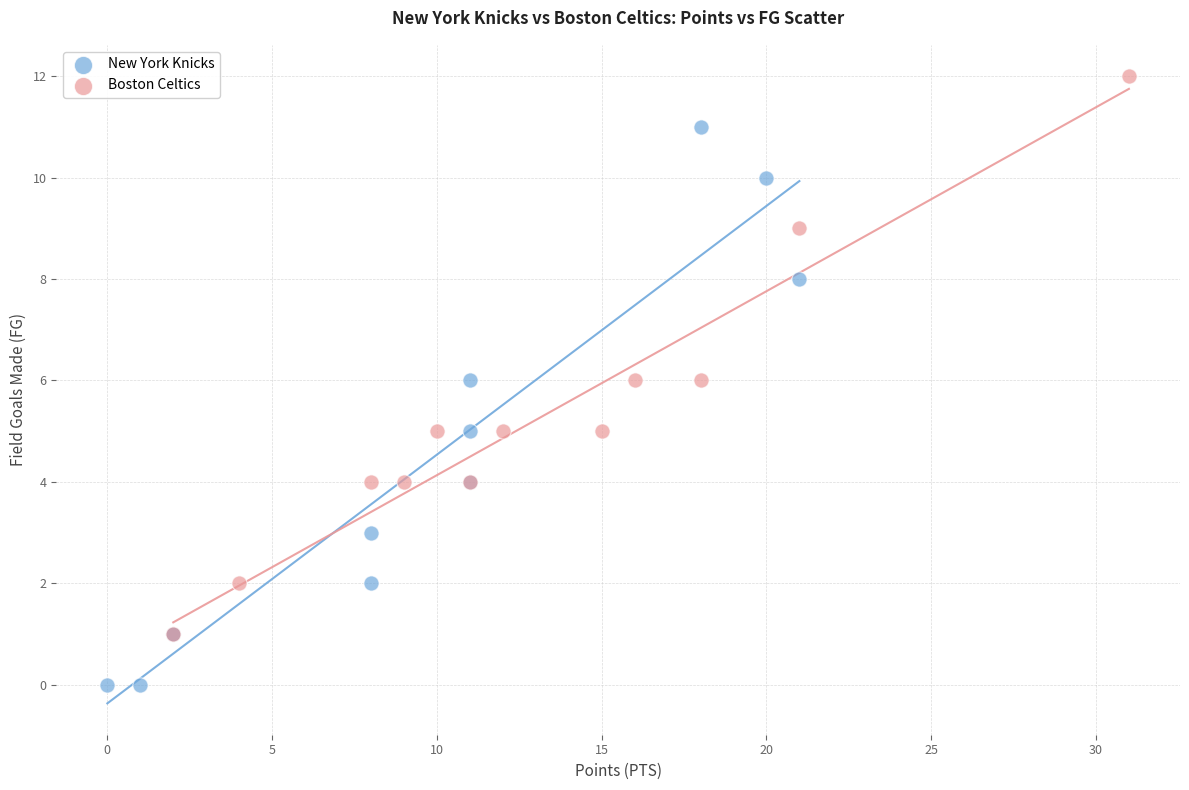

Which series contains the highest Y value?

Boston Celtics